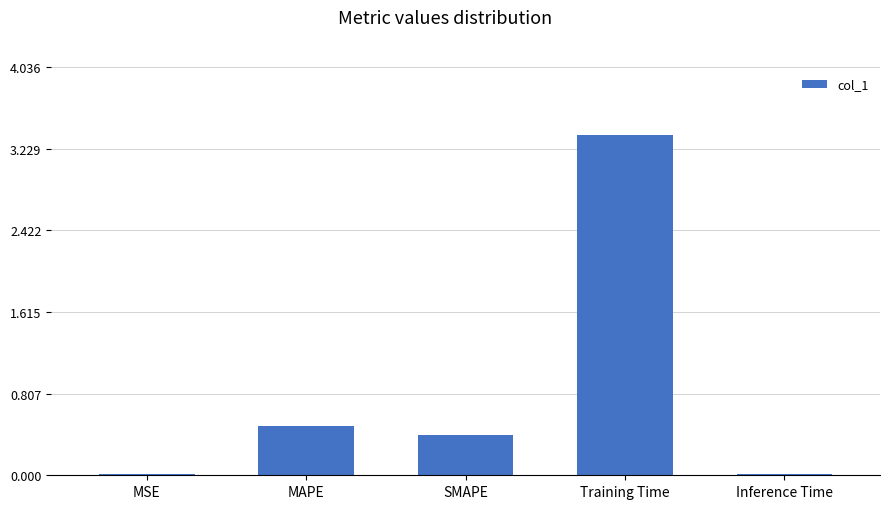

What is the label of the 4th bar from the left?

Training Time